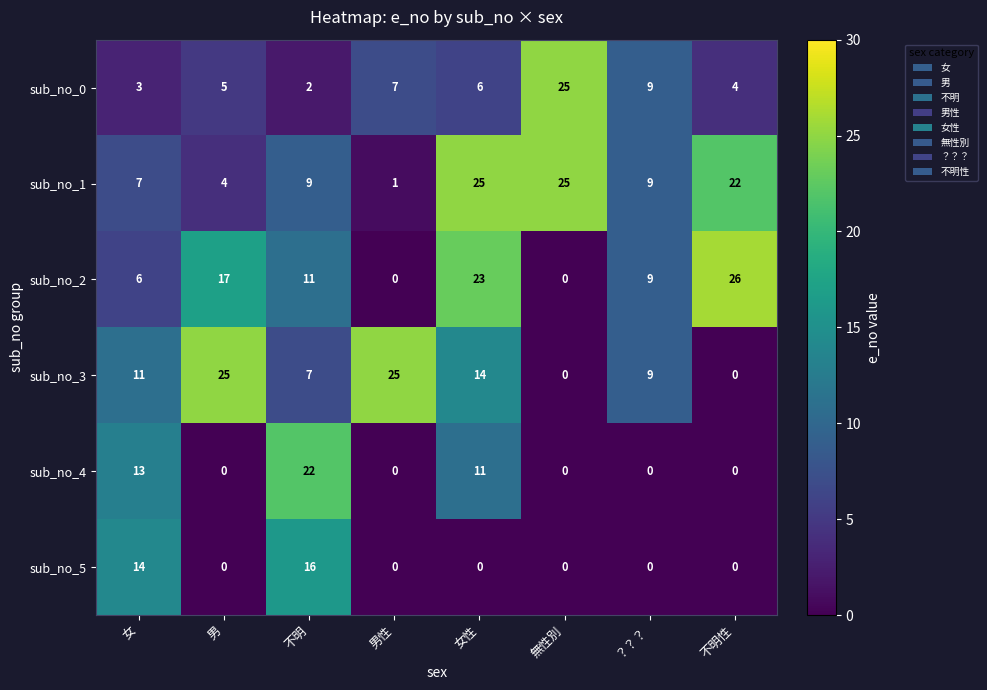

True or false: sub_no_0 has a value of 11 at 男性.

False